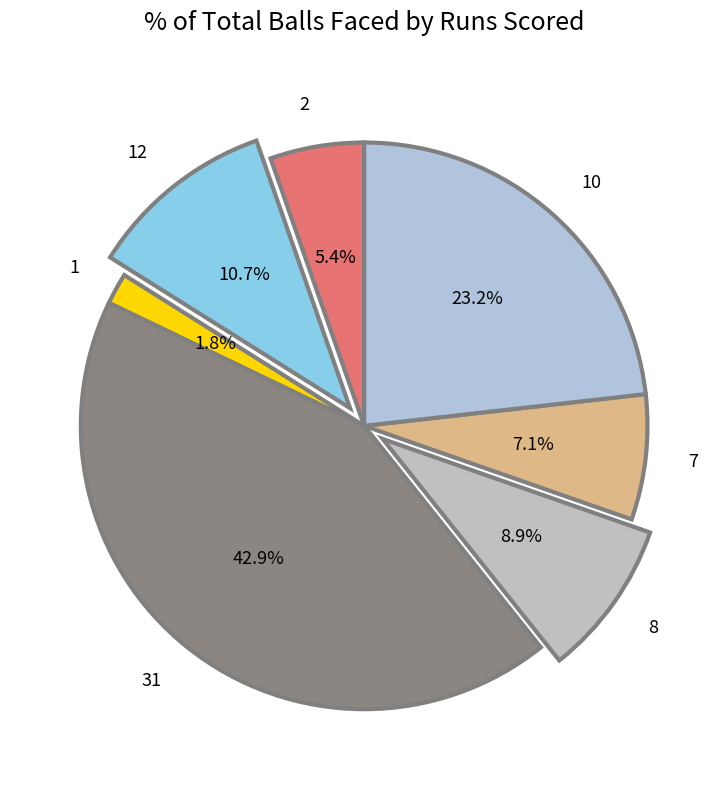

True or false: 8 accounts for 16% of the total.

False